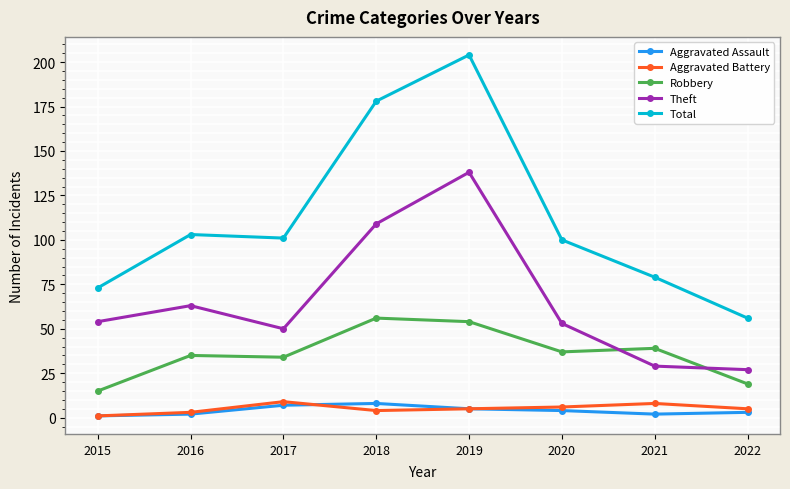

At how many categories does at least one series exceed 45?

8